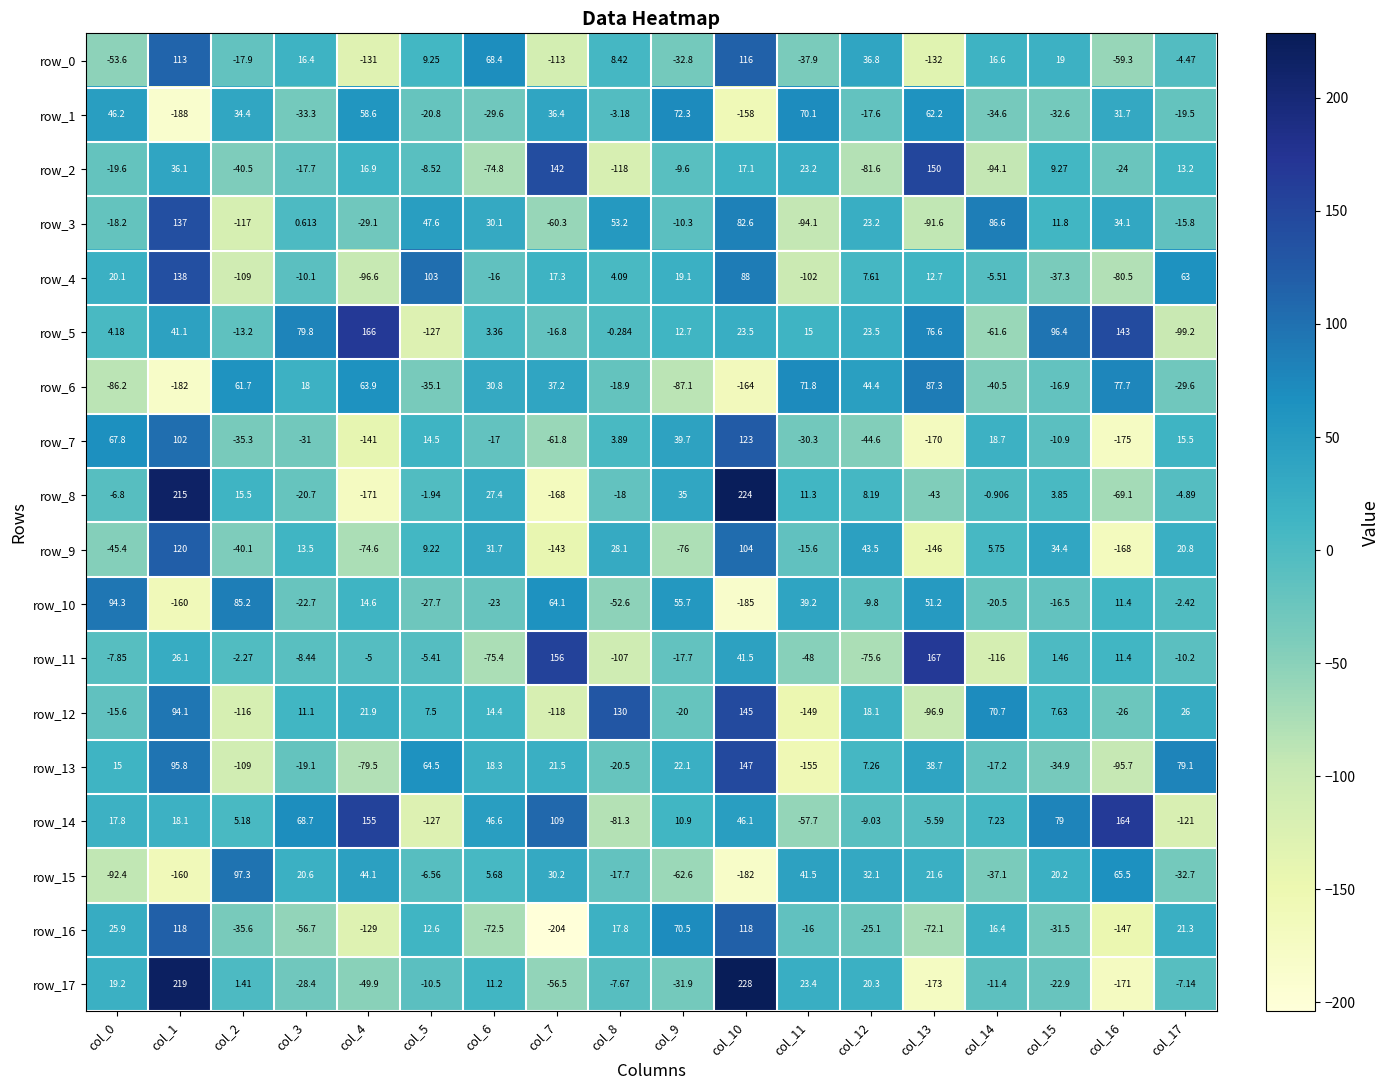

How many values in the row_6 series are below 18?

9